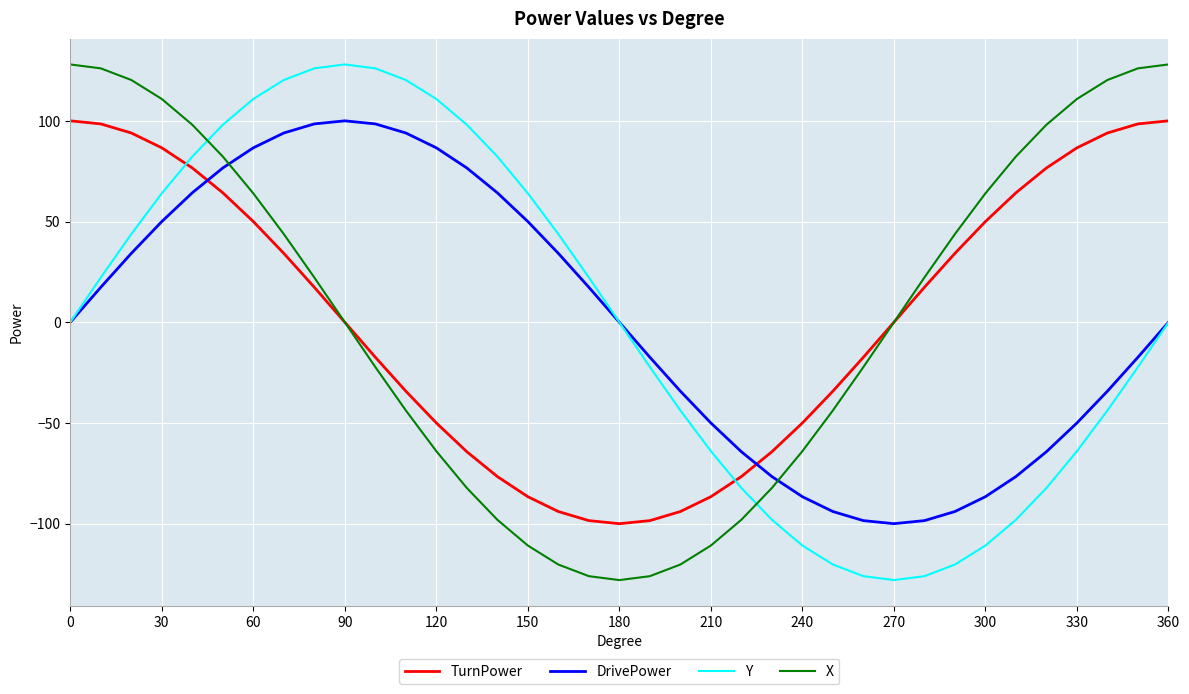

What is the greatest value displayed?

128.0